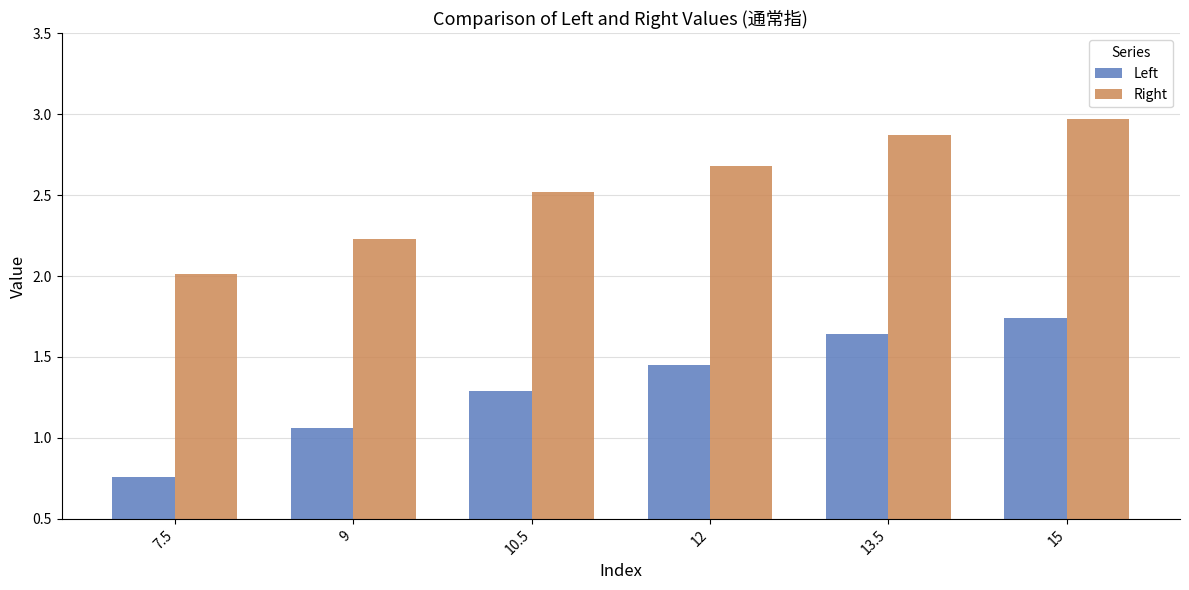

What is the minimum value for Right?

2.0